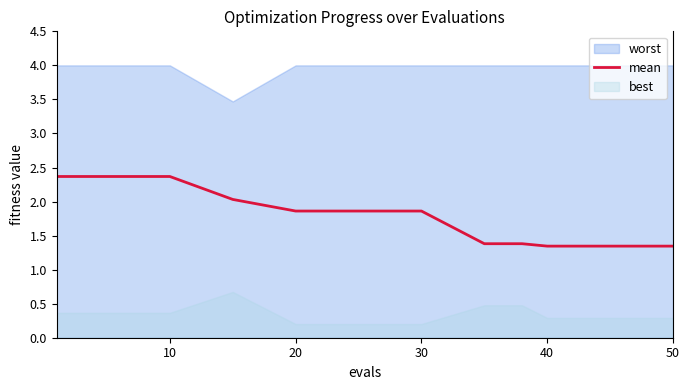

True or false: the data shows 2.4 at 40.

False